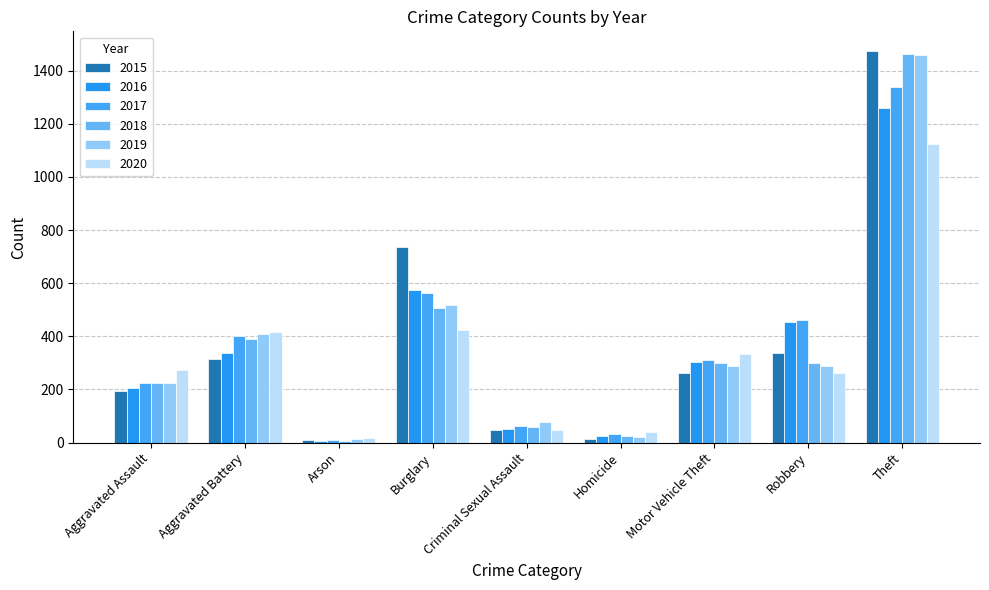

Is the value of 2019 at Homicide greater than the value of 2017 at Burglary?

No